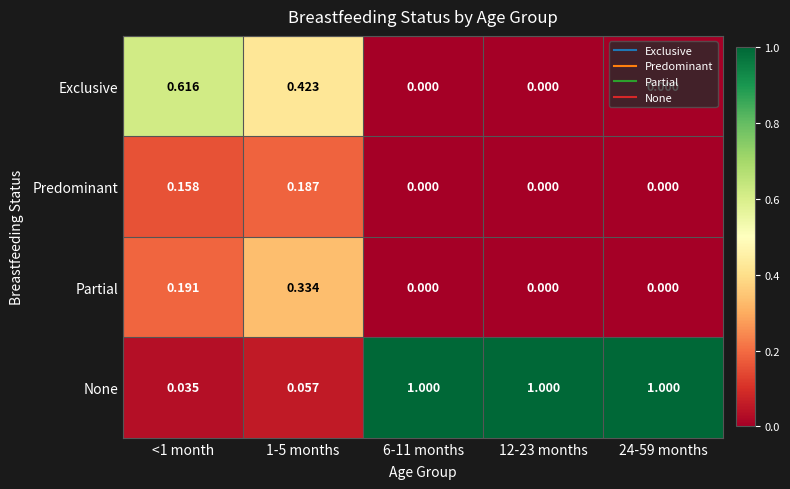

Which series has the largest total across all categories?

None